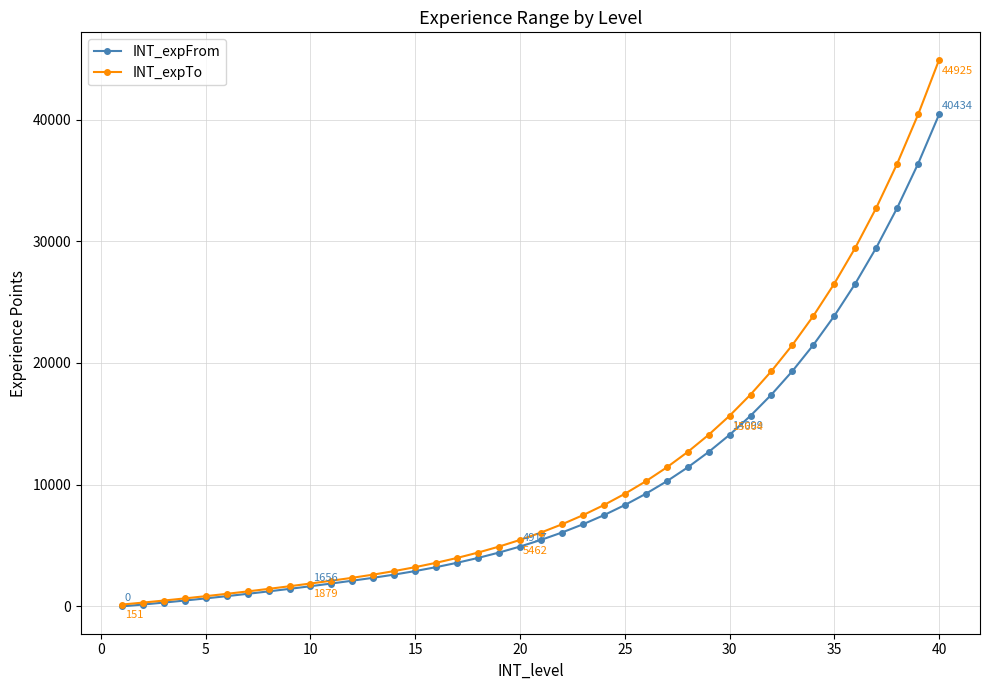

What is the maximum value shown in the chart?

44925